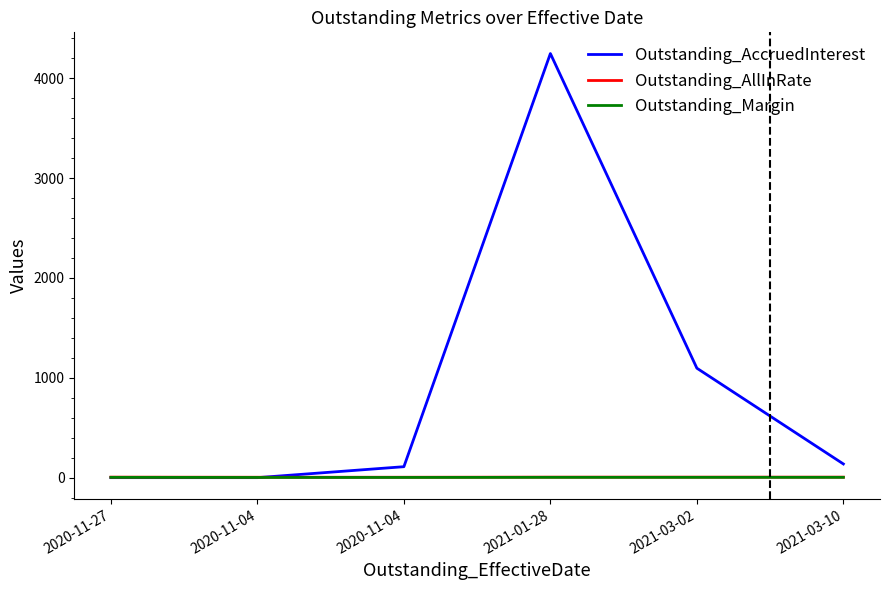

Does the chart have visible grid lines?

No